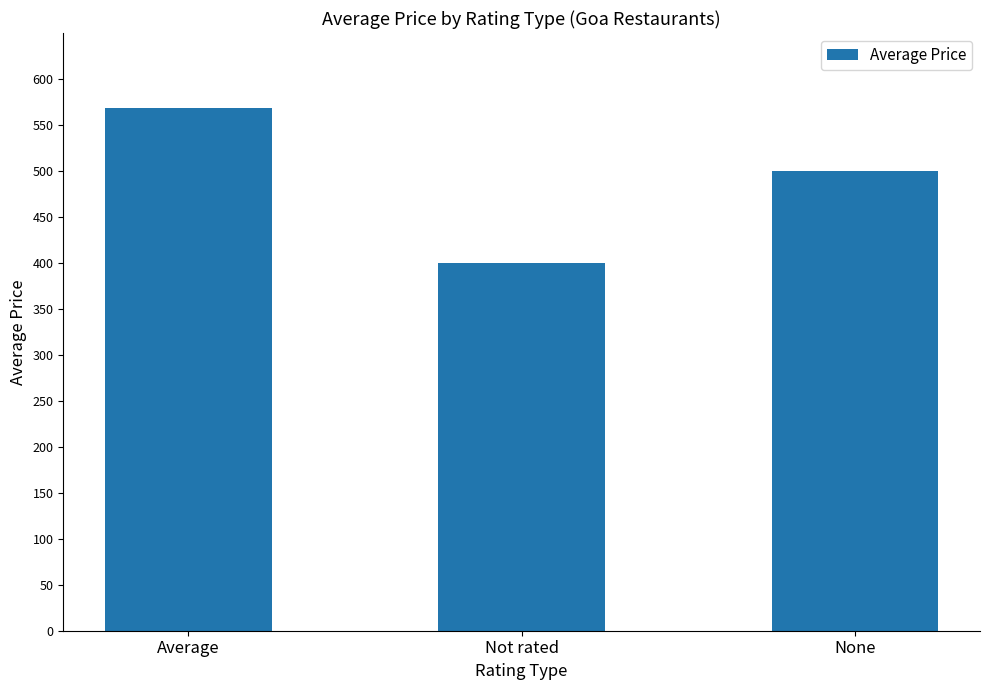

What is the greatest value displayed?

568